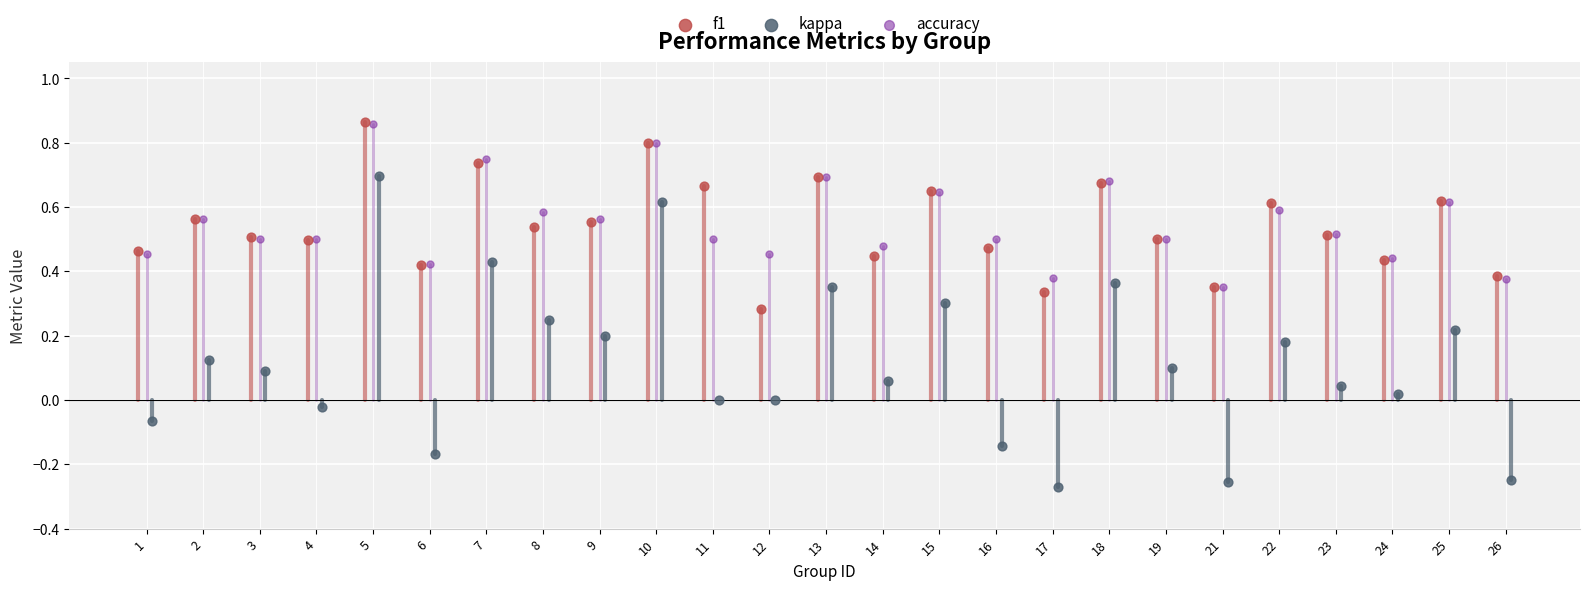

Which series contains the lowest Y value?

kappa